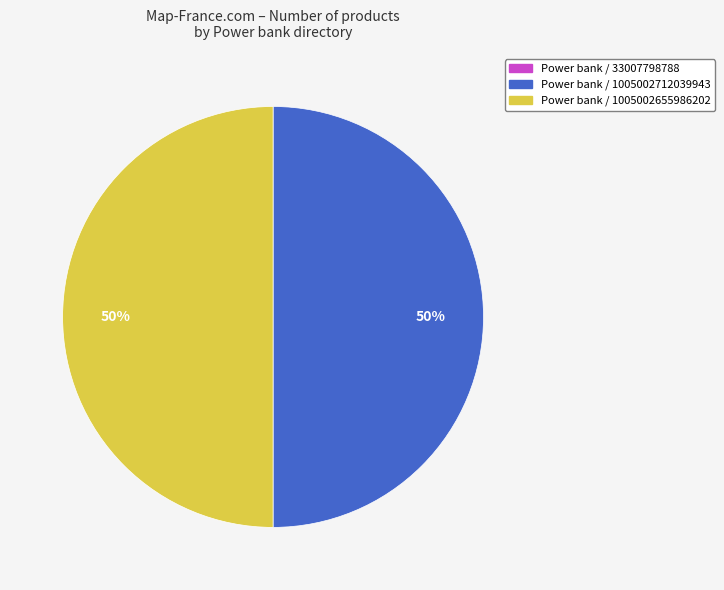

To the nearest percent, what is the average slice percentage?

33%